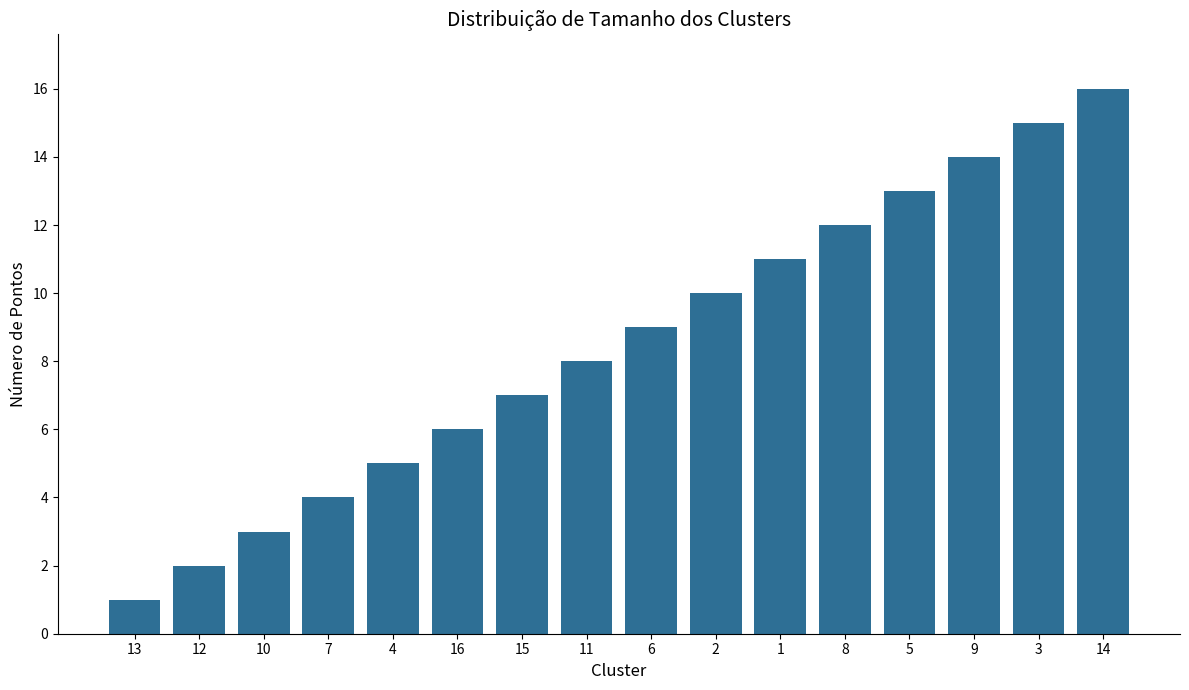

List the labels in order of value, smallest first.

13, 12, 10, 7, 4, 16, 15, 11, 6, 2, 1, 8, 5, 9, 3, 14